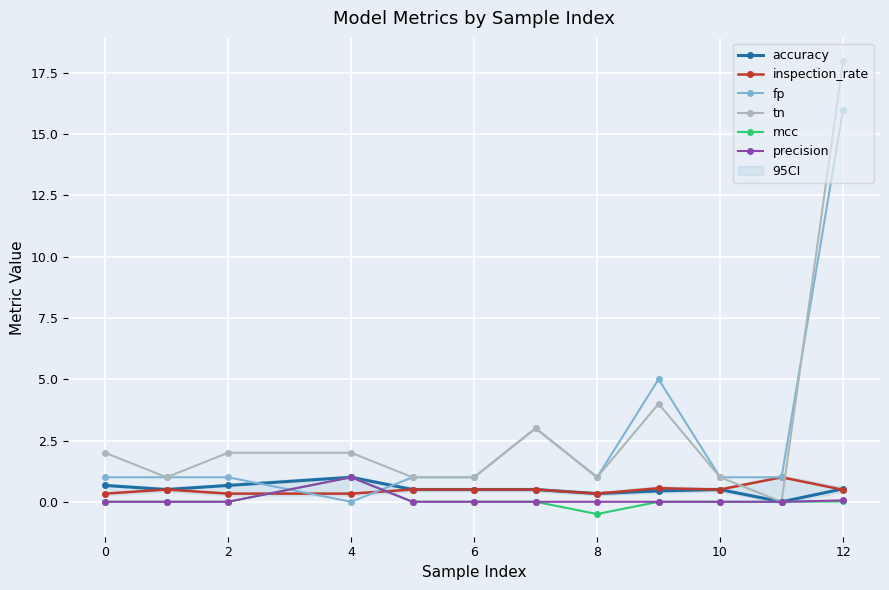

True or false: tn has more than 0 points higher than both neighbors.

True